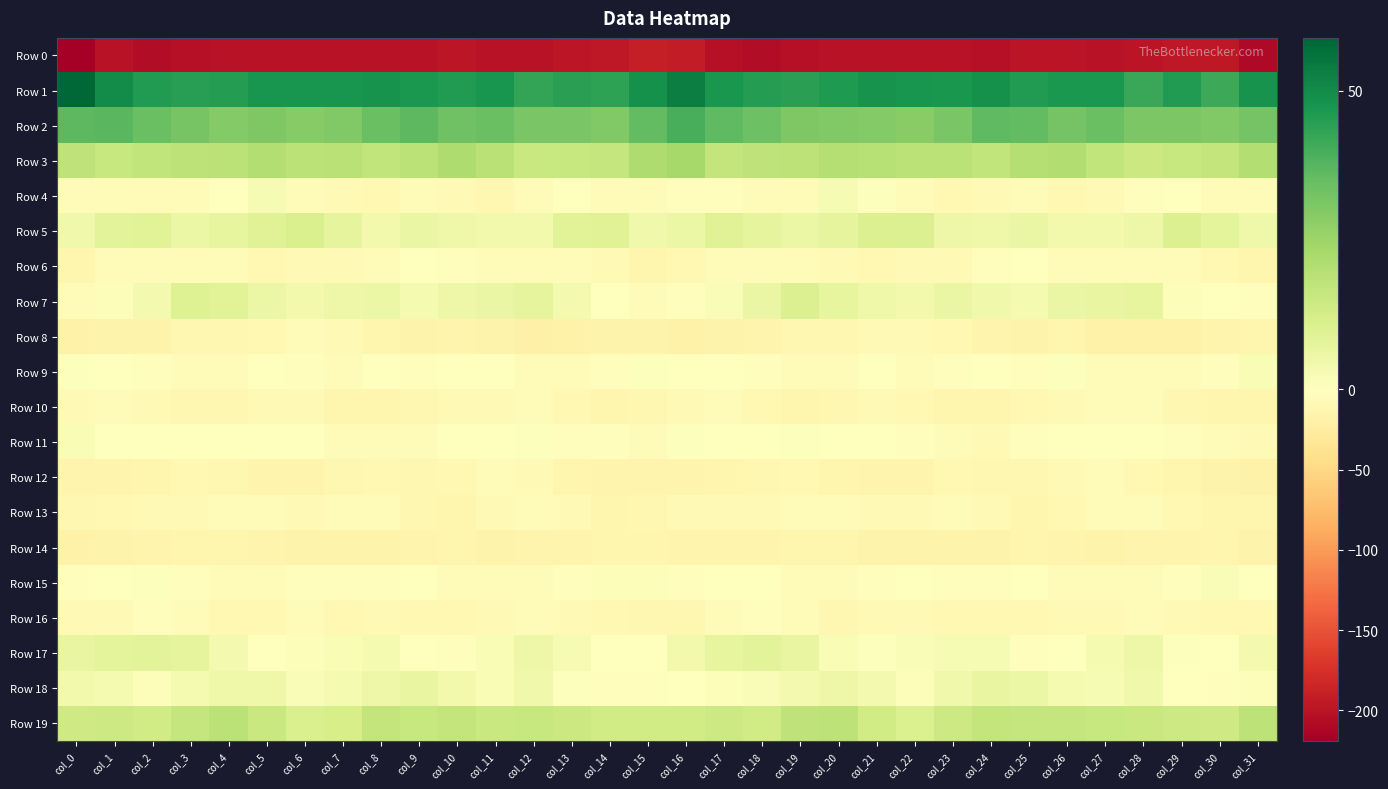

Which series has the widest spread of values?

Row 0